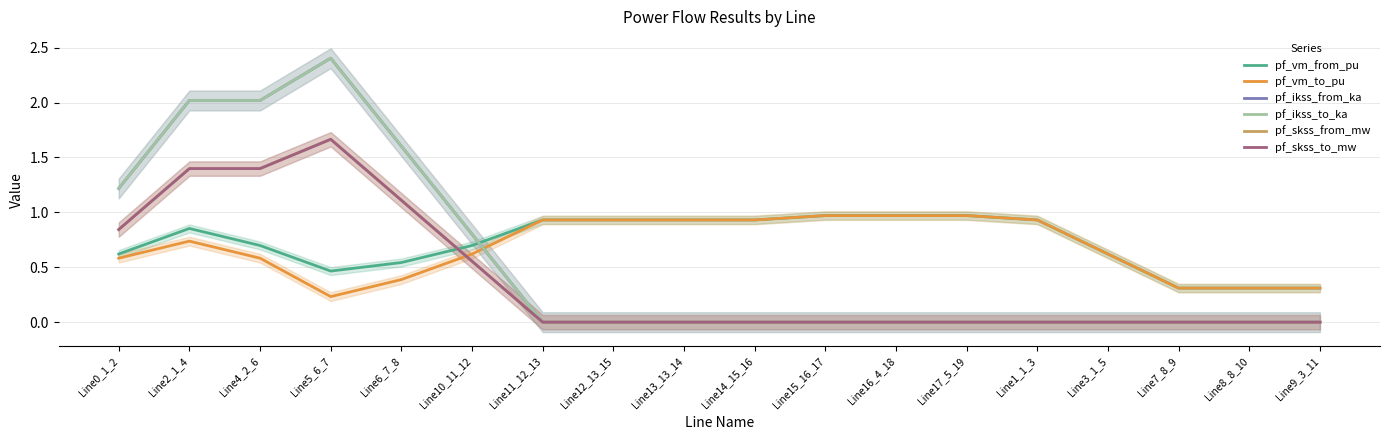

Rank the series by their maximum value, from lowest to highest.

pf_vm_from_pu, pf_vm_to_pu, pf_skss_from_mw, pf_skss_to_mw, pf_ikss_from_ka, pf_ikss_to_ka